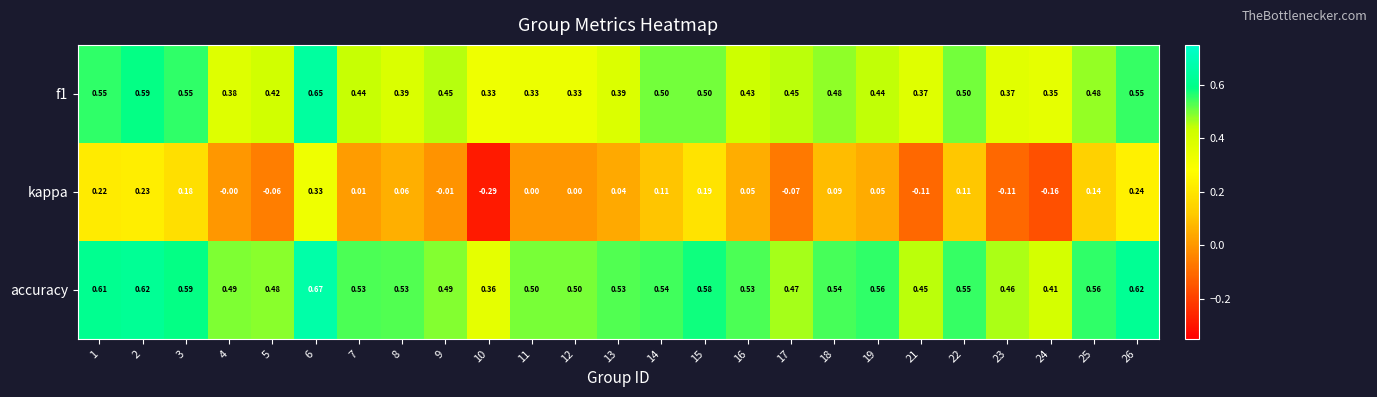

What is the difference between the highest and lowest values at 8?

0.5